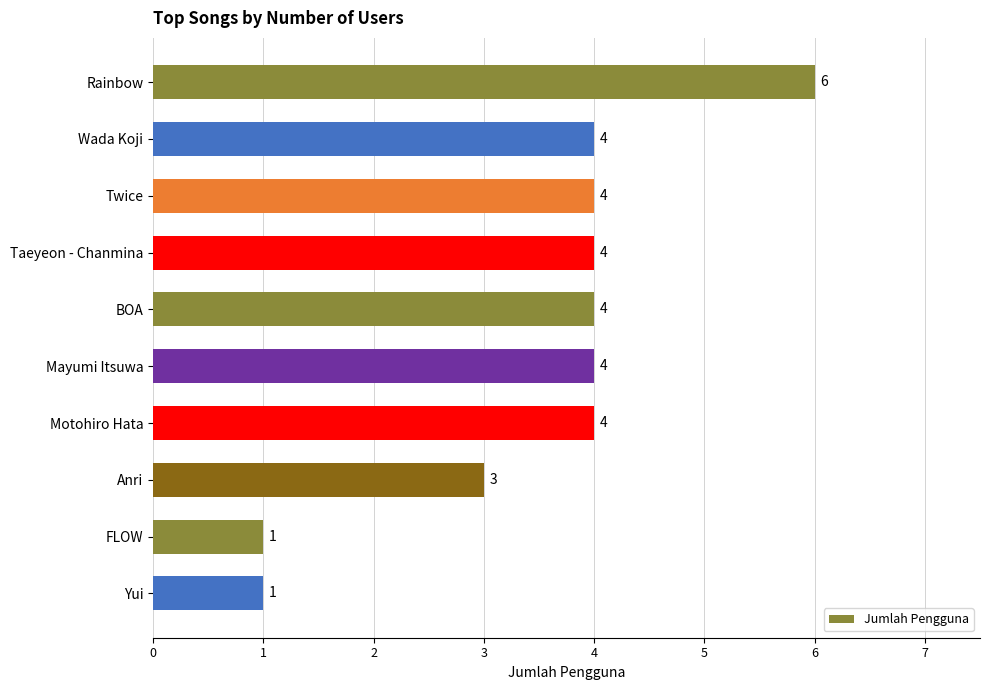

What is the sum of all values?

35